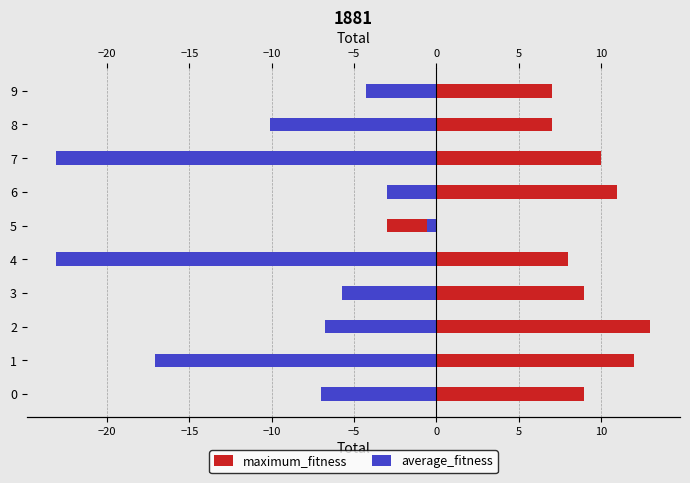

The average_fitness series shows -9.3 at 2. True or false?

False